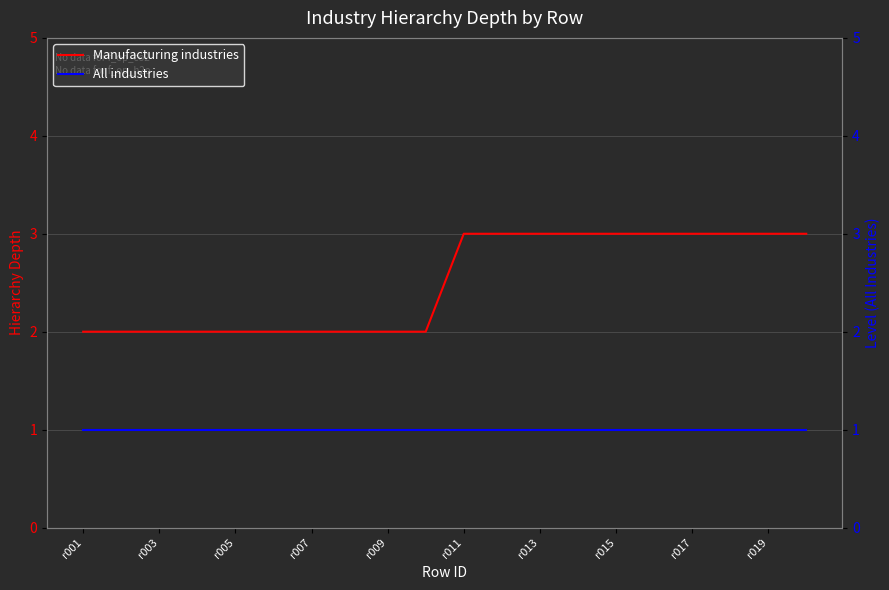

Which series has the largest range (max minus min)?

Manufacturing industries